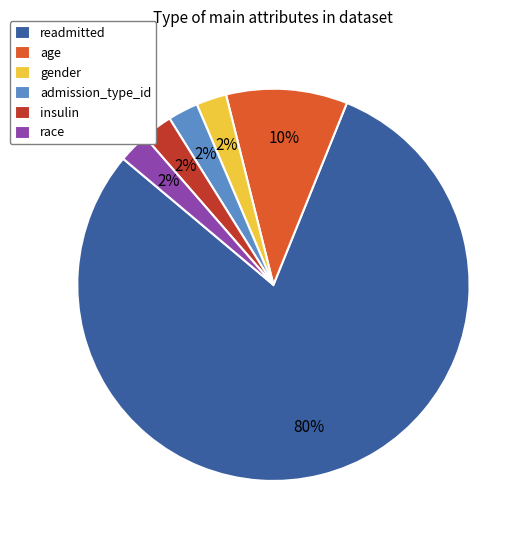

Which slice represents more than half of the pie?

readmitted